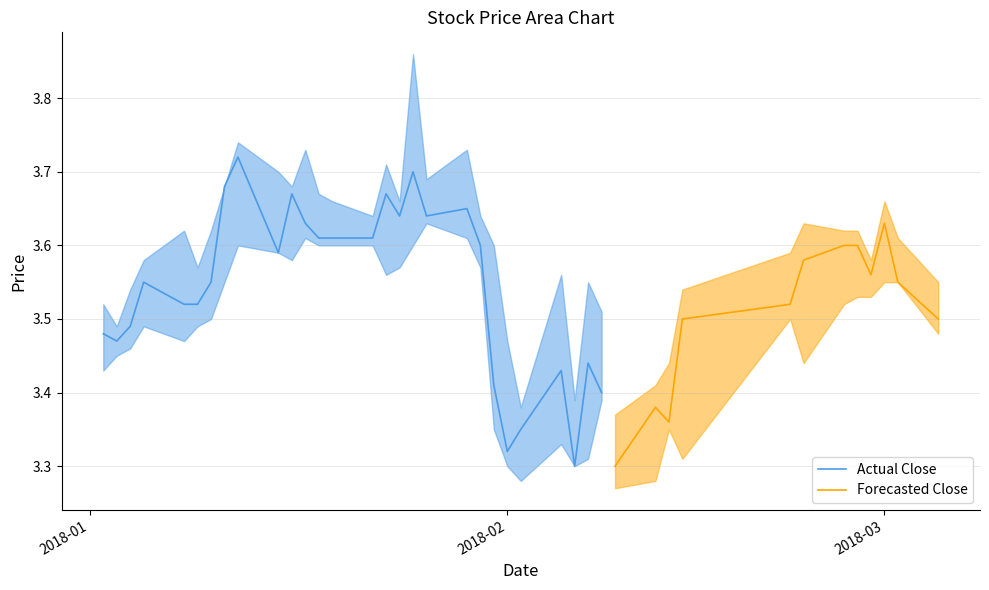

What is the value of the close point at the 4th from the left?

3.5